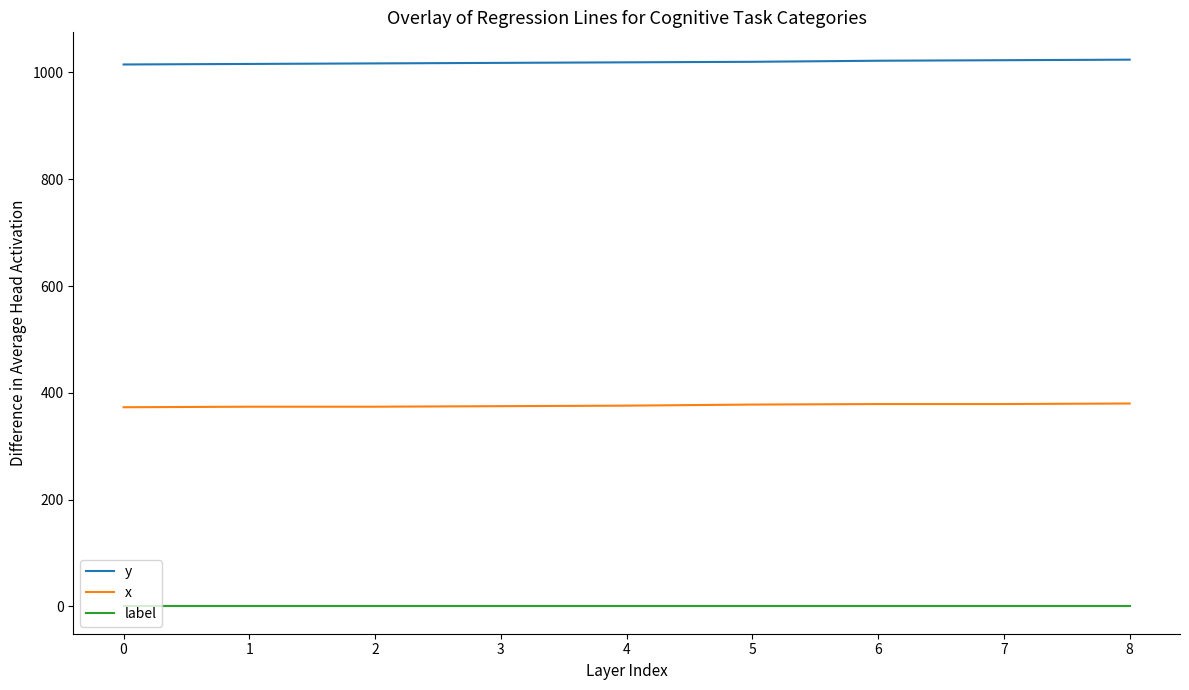

True or false: y and x cross at least once.

False